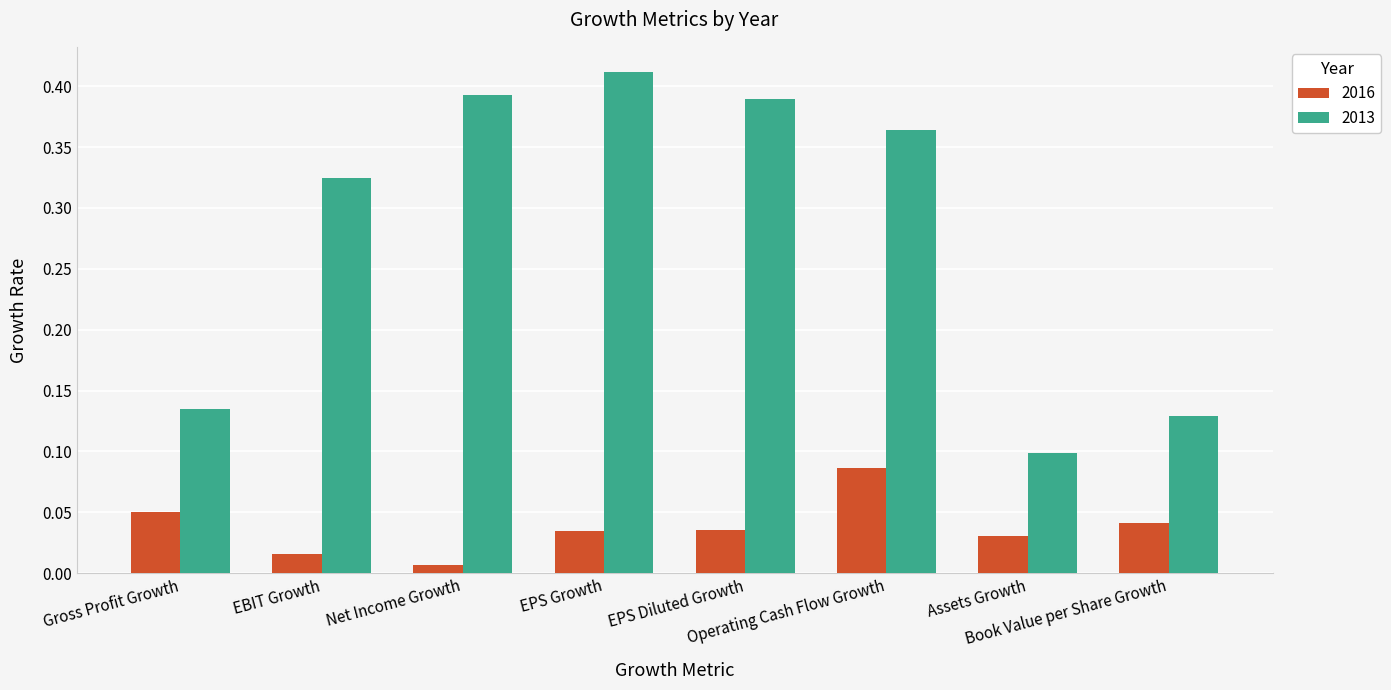

Which series has the largest total across all categories?

2013